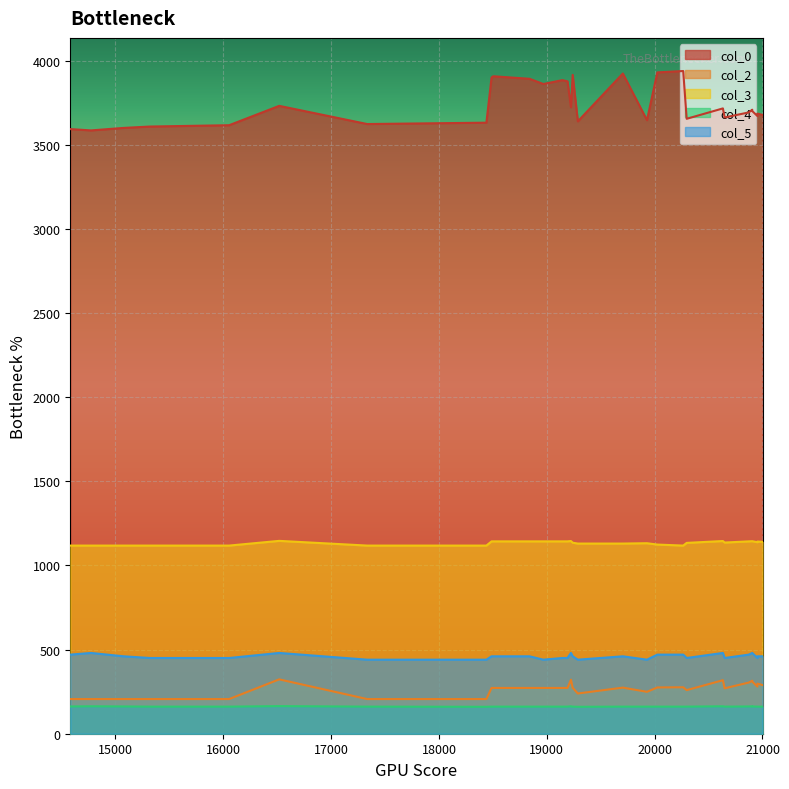

What are all the series names shown in the legend?

col_0, col_2, col_3, col_4, col_5